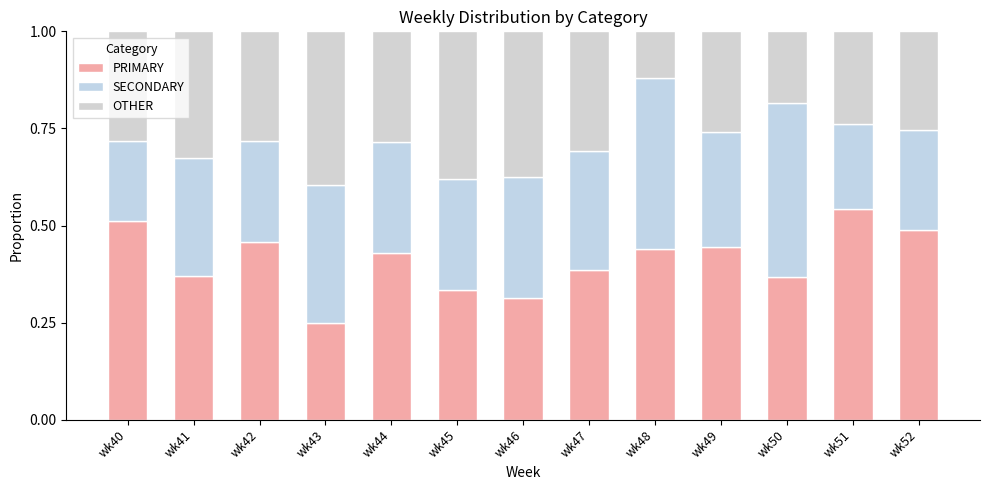

At which label is SECONDARY closest to 0?

wk40